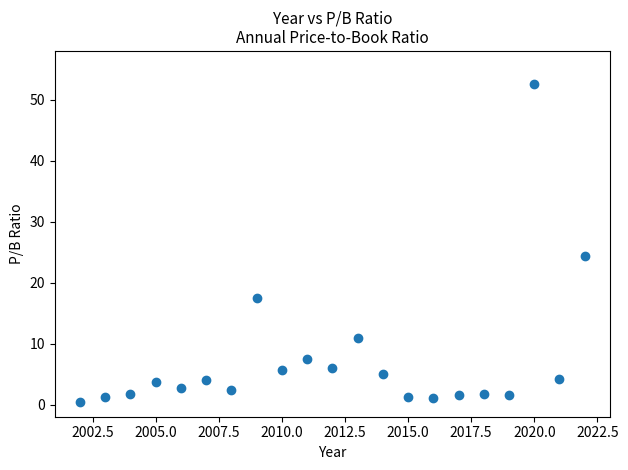

What is the range of X values (max minus min)?

20.0